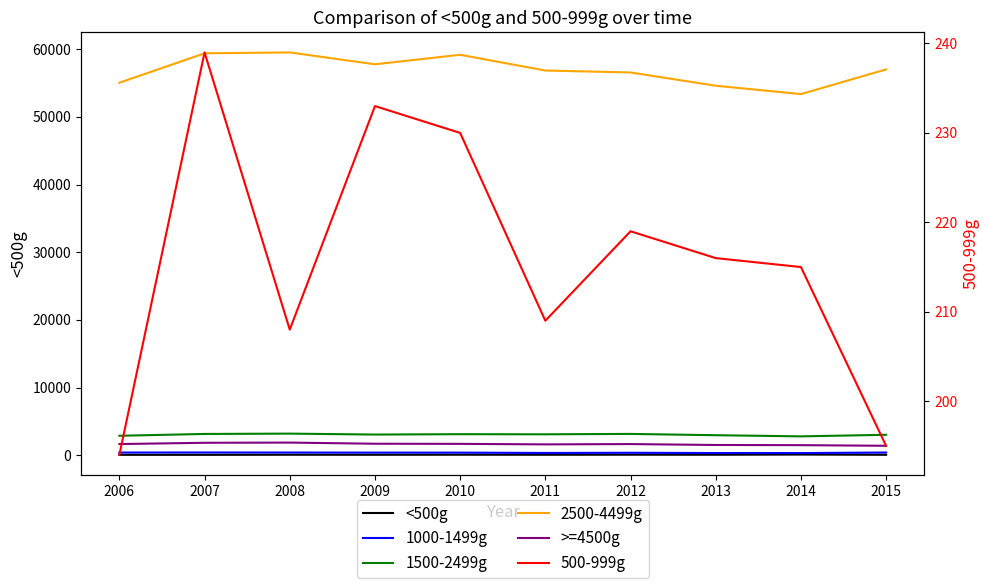

What is the sum of all 2500-4499g values?

569412